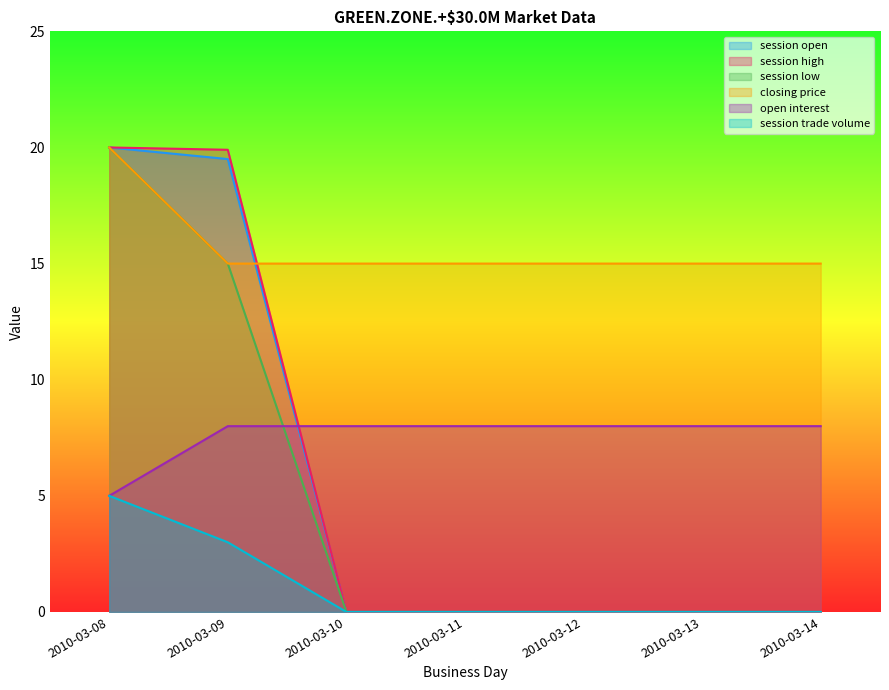

At which category is the sum across all series the highest?

2010-03-08